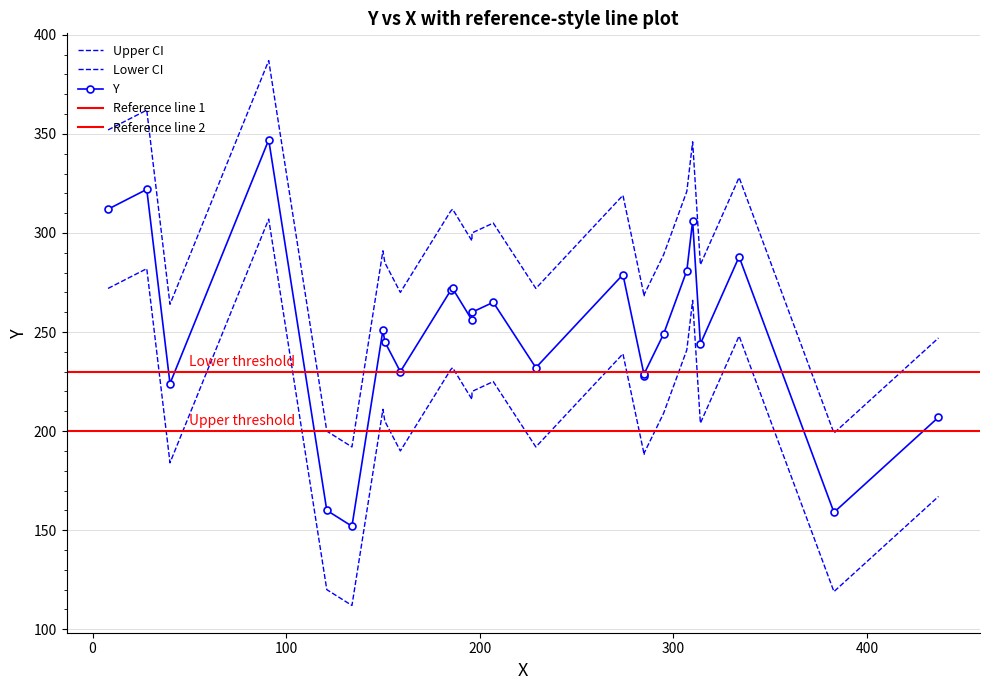

What is the maximum value shown in the chart?

347